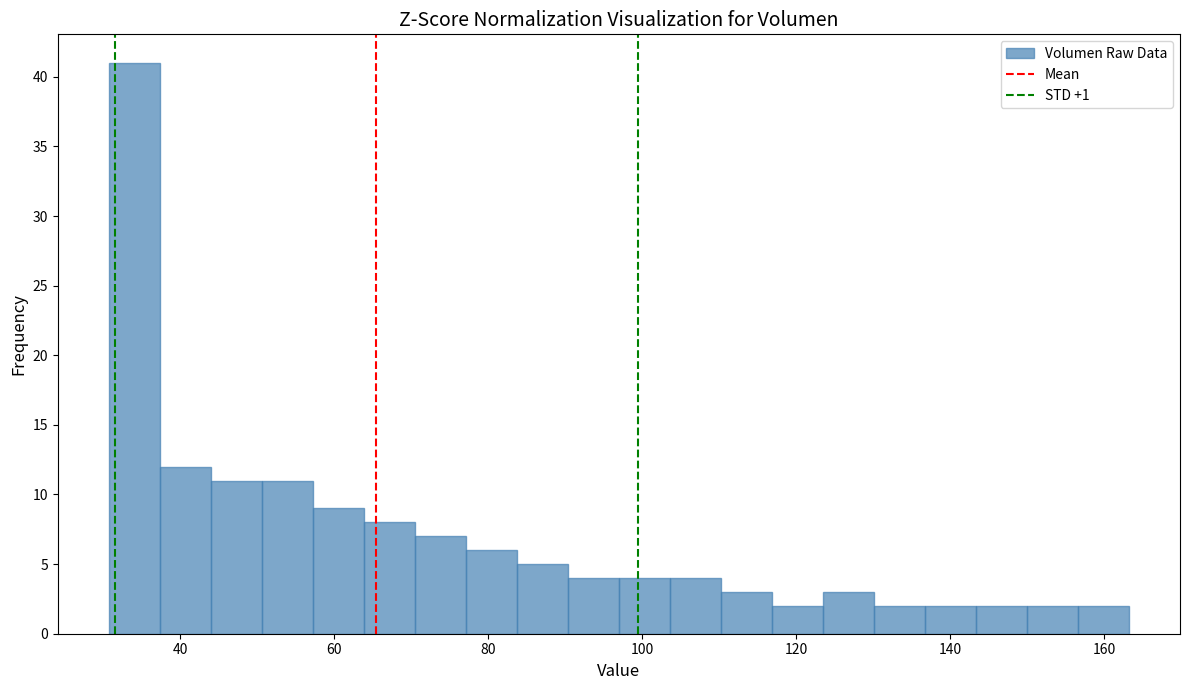

Read against the x-axis, roughly where is the centre of the tallest bar?

34